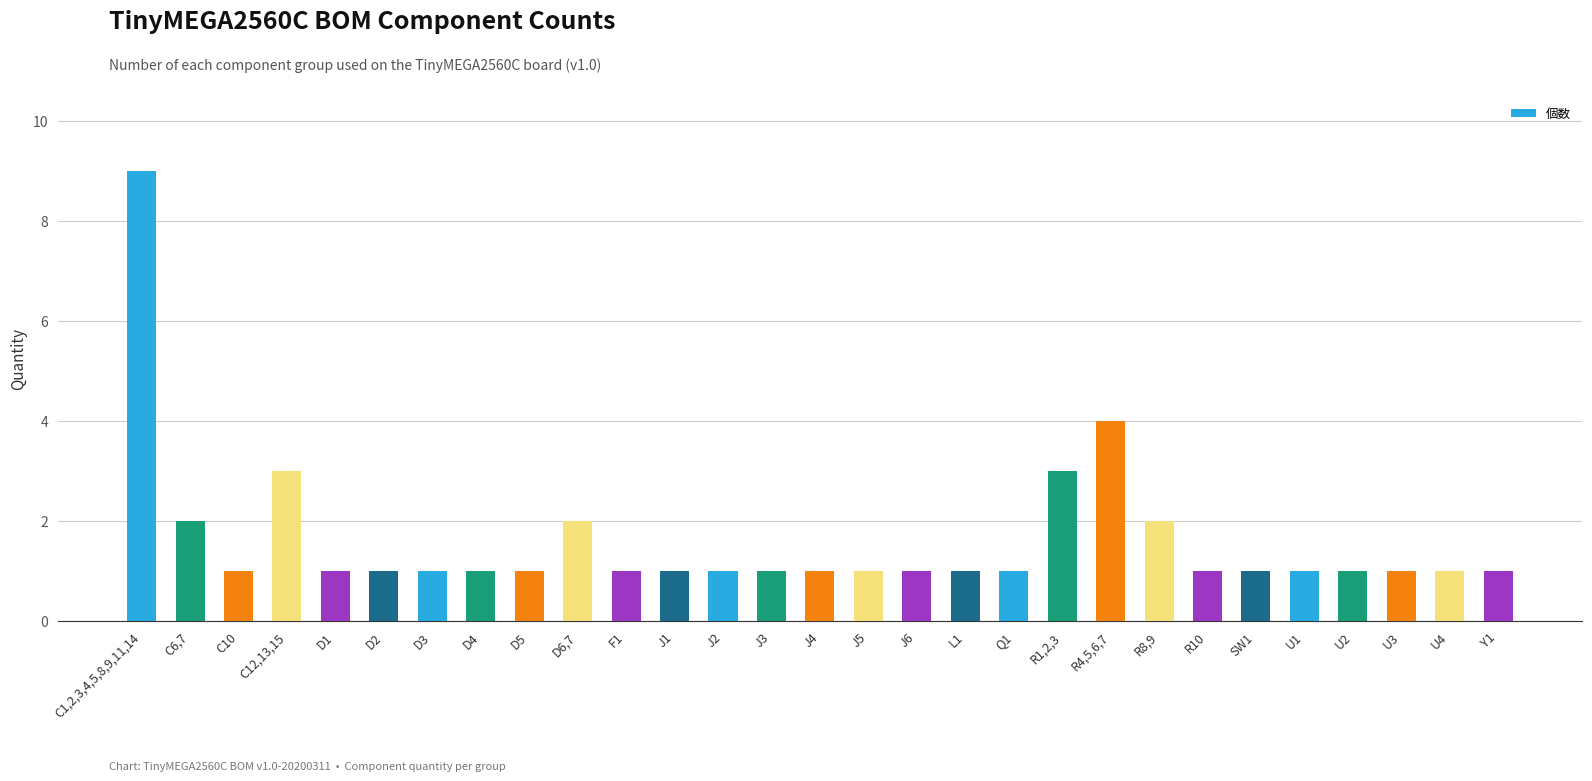

Are the bars grouped side by side (vs. stacked)?

No